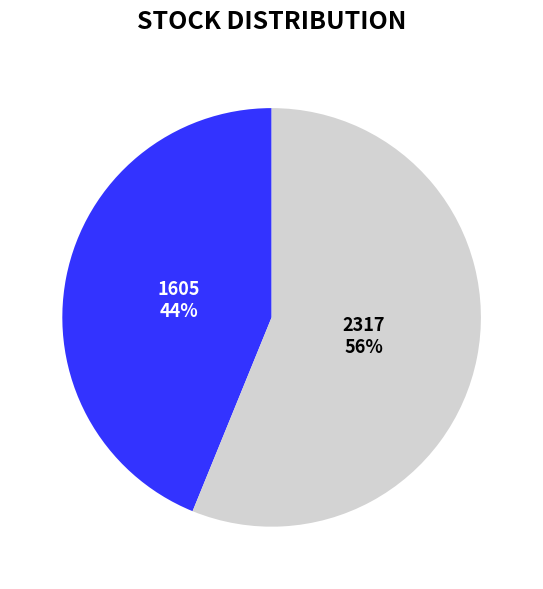

To the nearest percent, what portion does 2317 represent?

56%